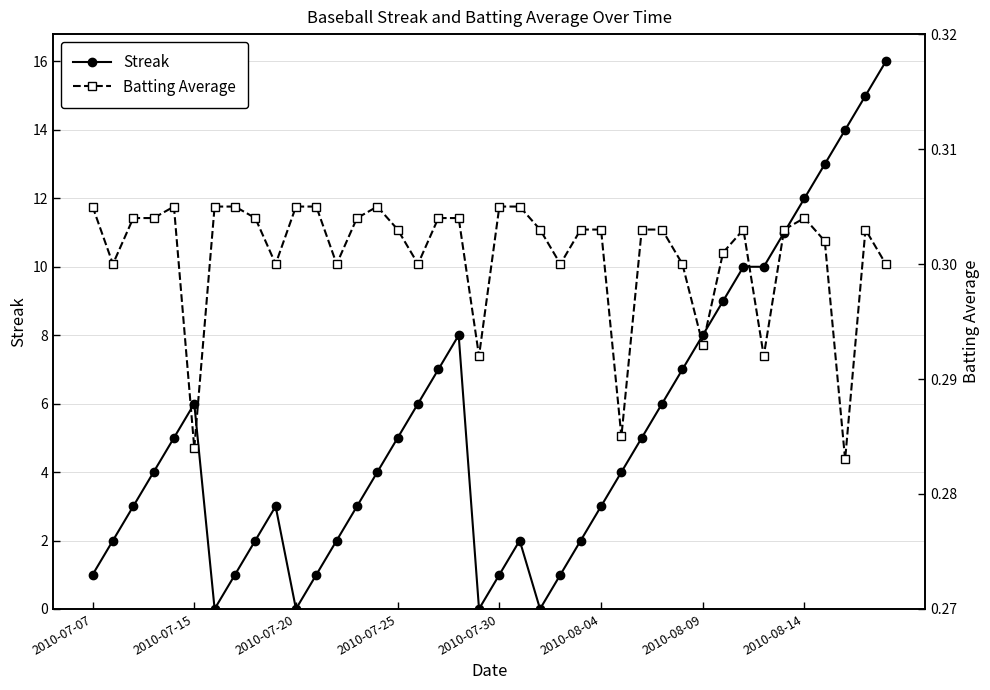

The value of Streak at 2010-08-14 is 4.8. True or false?

False